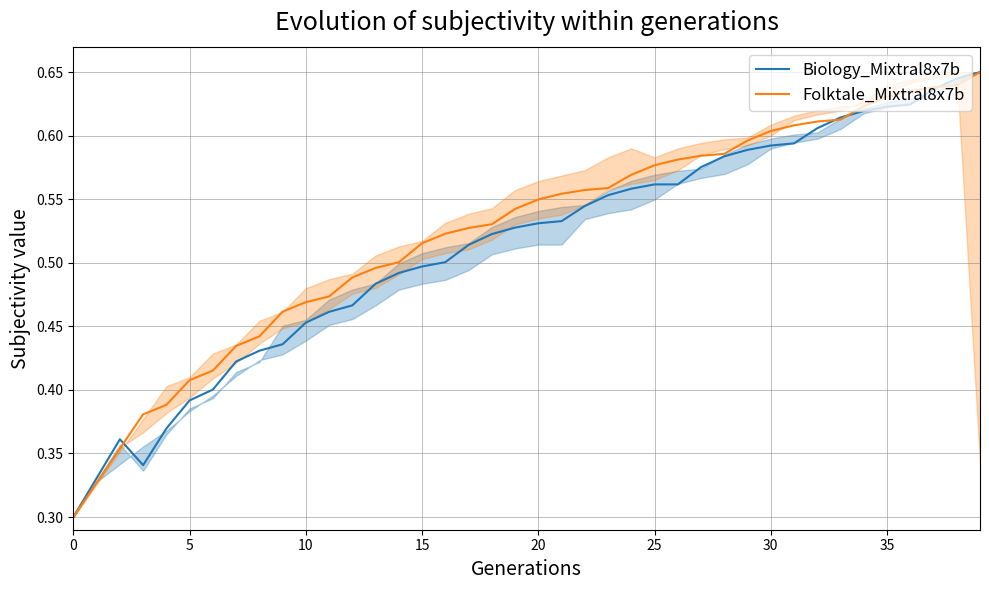

What is the difference between the second highest and minimum values in the Biology_Mixtral8x7b series?

0.3